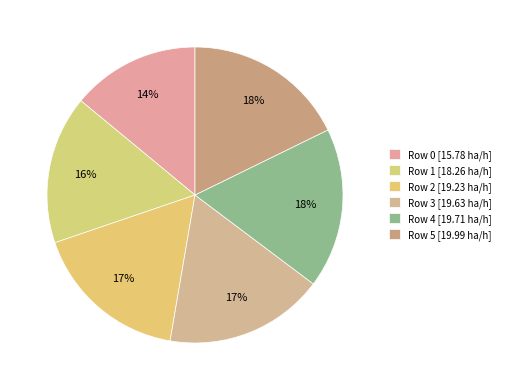

How many segments does this pie chart have?

6